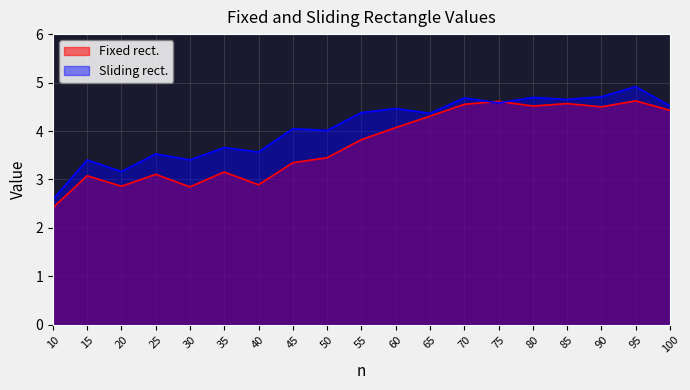

What is the smallest value displayed?

2.4